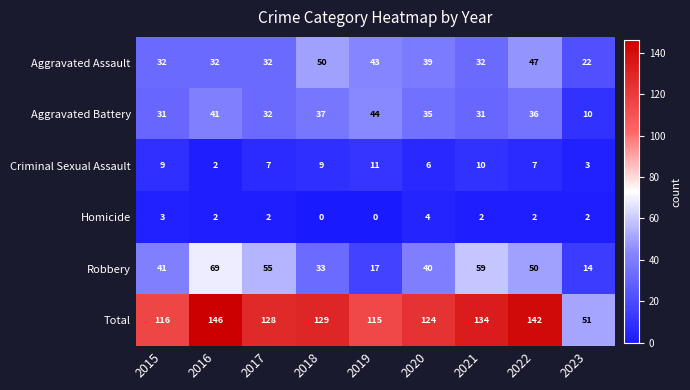

Count the number of categories in the chart.

9